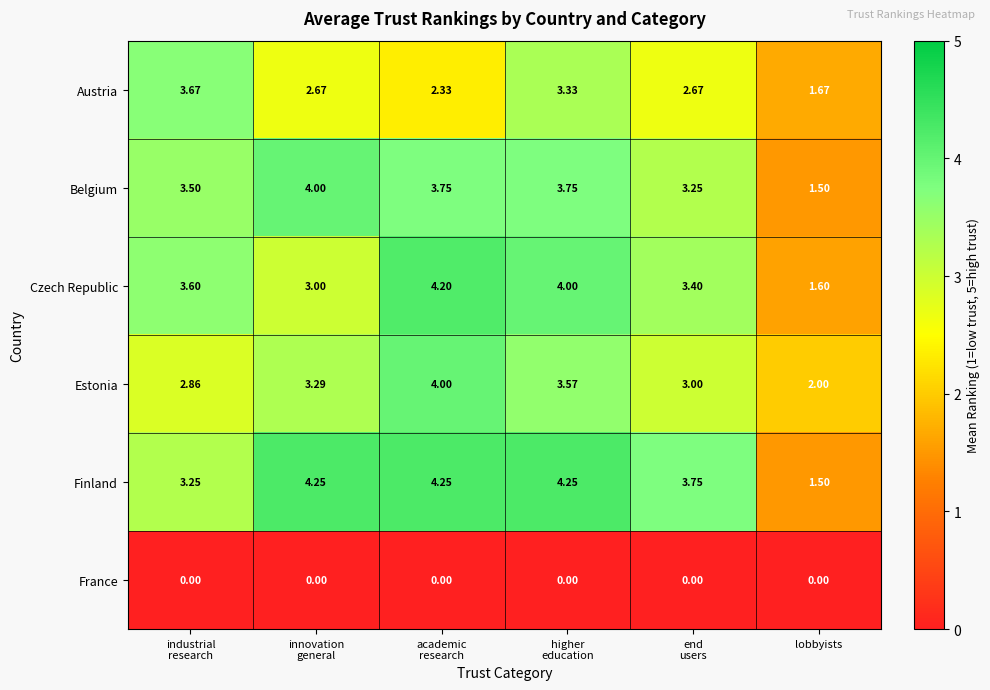

Where is Finland nearest to the value 2?

lobbyists